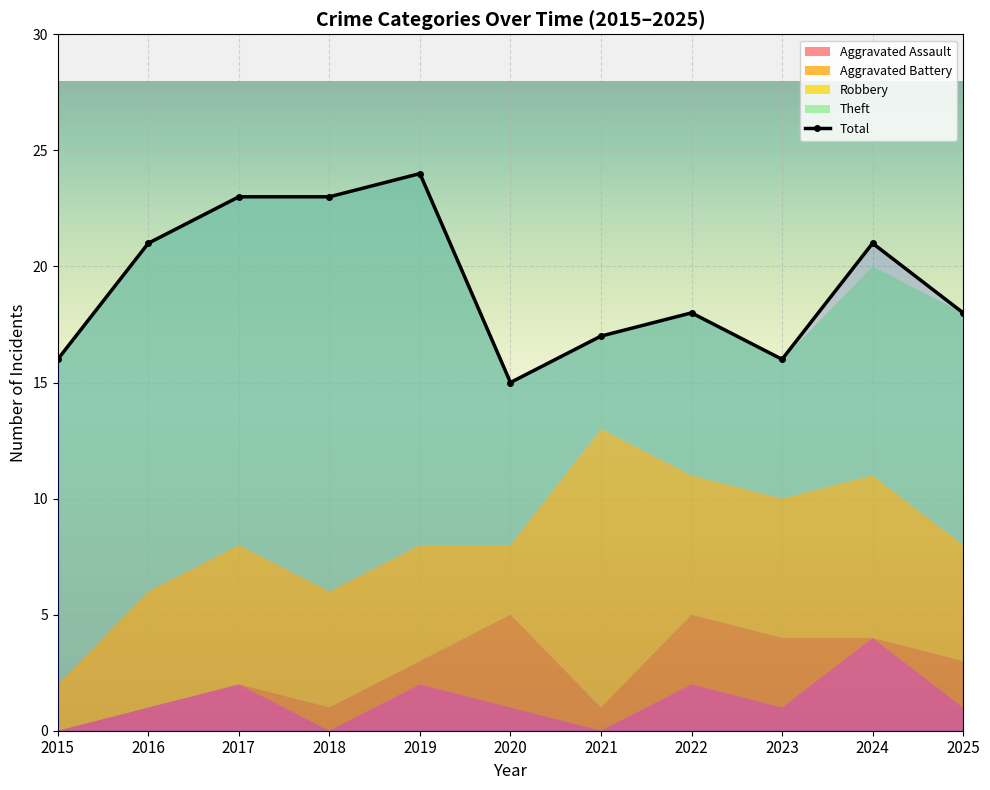

True or false: Total and Robbery cross at least once.

False